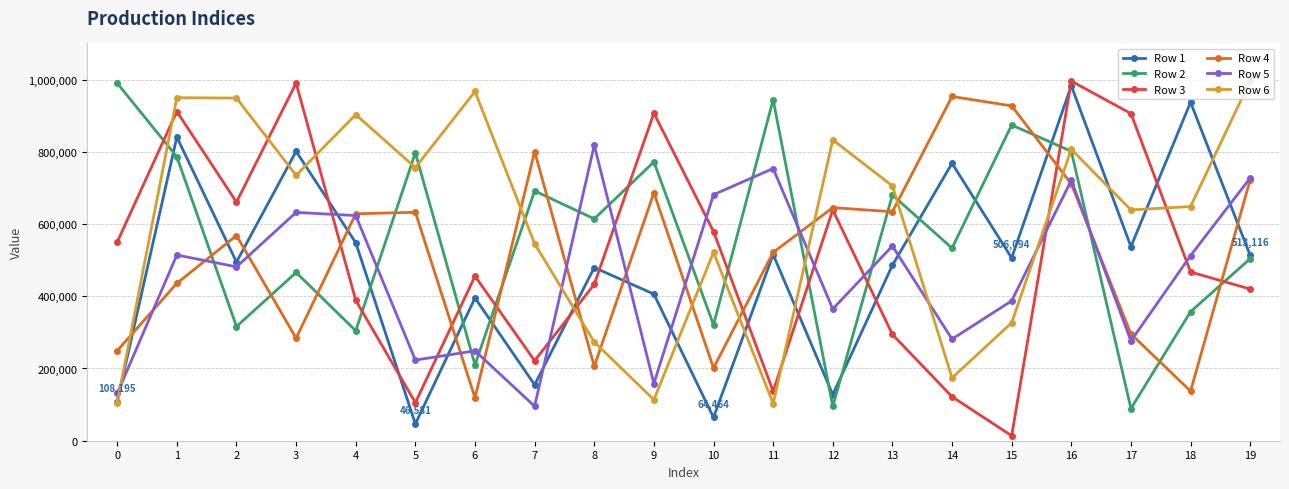

What is the value of the Row 2 point at the 10th from the left?

771986